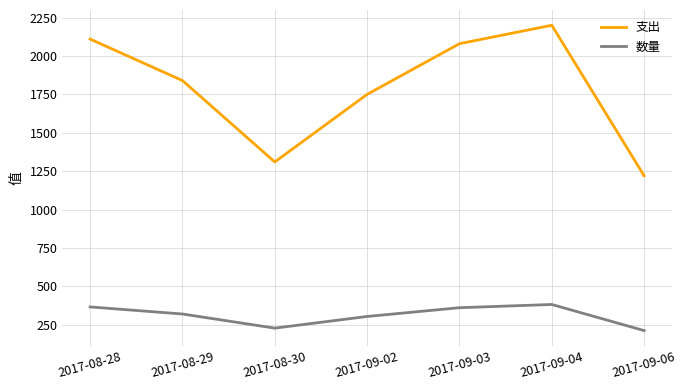

What is the highest value of the 支出 series?

2200.0